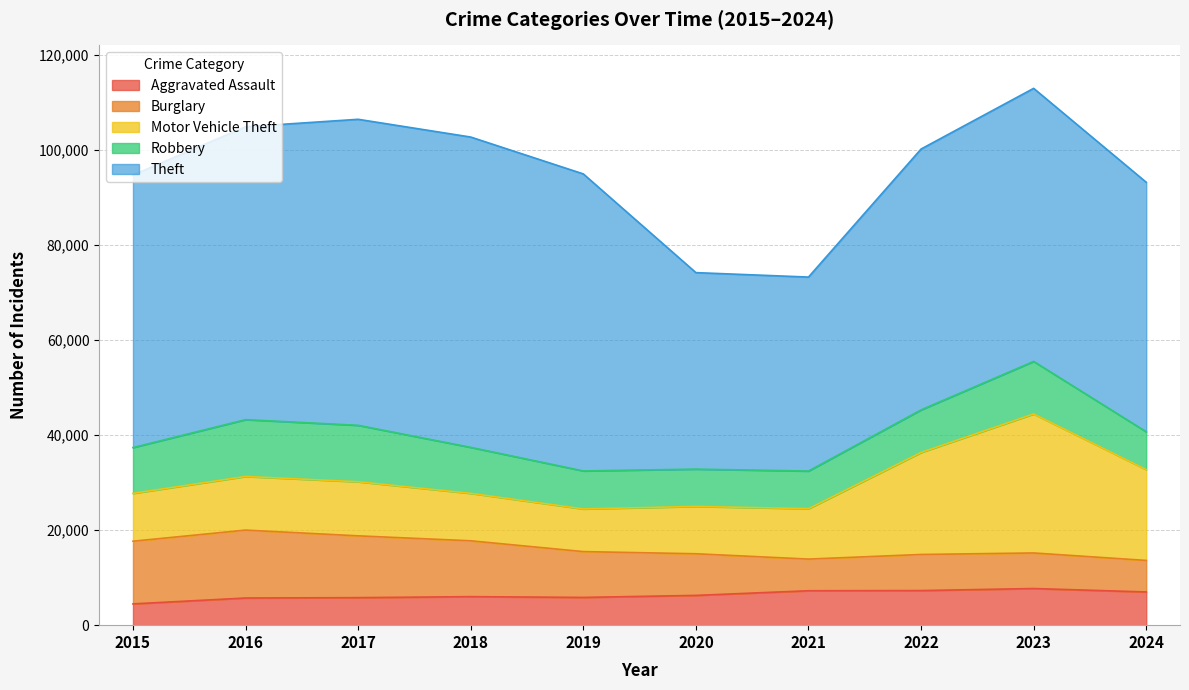

In Aggravated Assault, how many points are higher than both neighbors (excluding endpoints)?

2